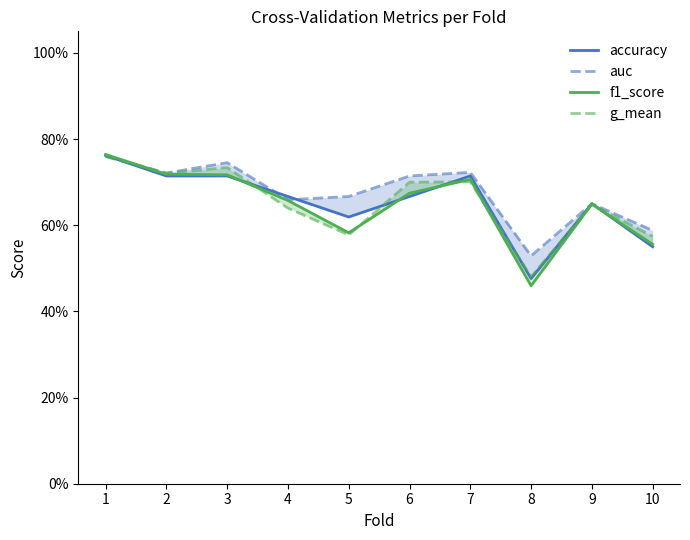

Does the chart display data point markers on the line(s)?

No